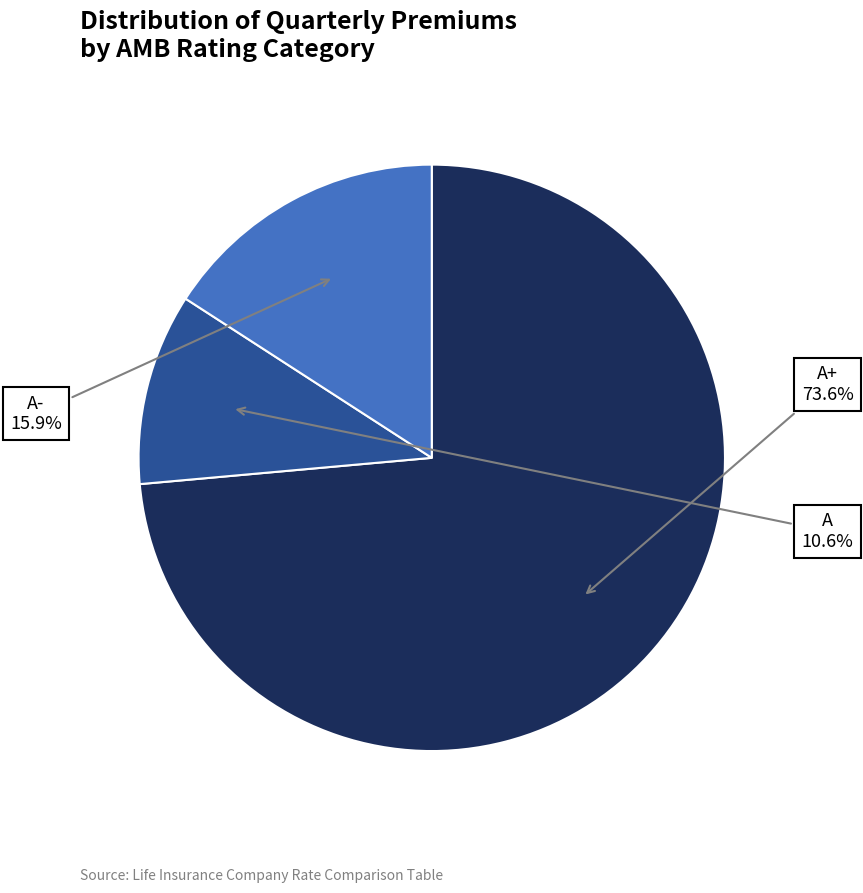

Is there any slice that represents more than half of the pie?

Yes